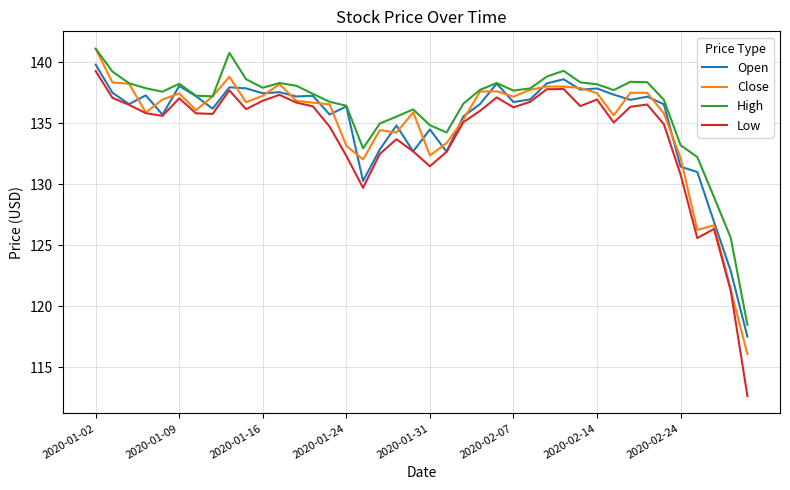

Which series has the largest range (max minus min)?

Low